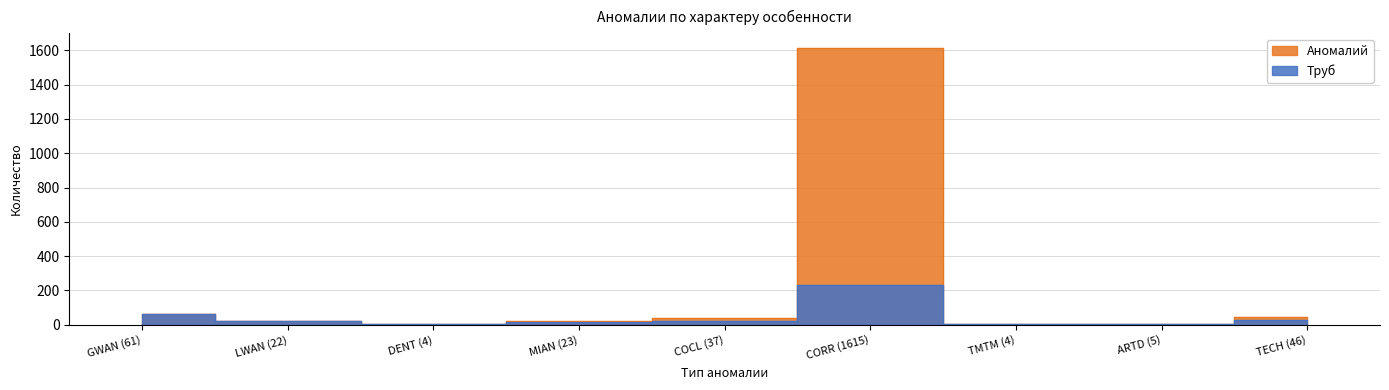

True or false: Аномалий and Труб cross at least once.

False